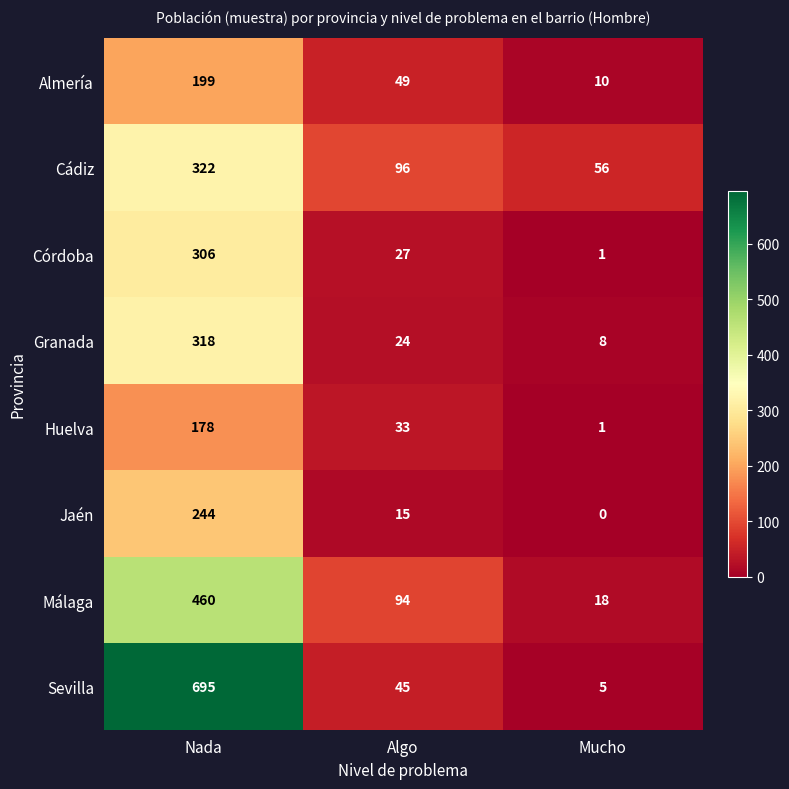

At which label does Málaga first exceed 94?

Nada